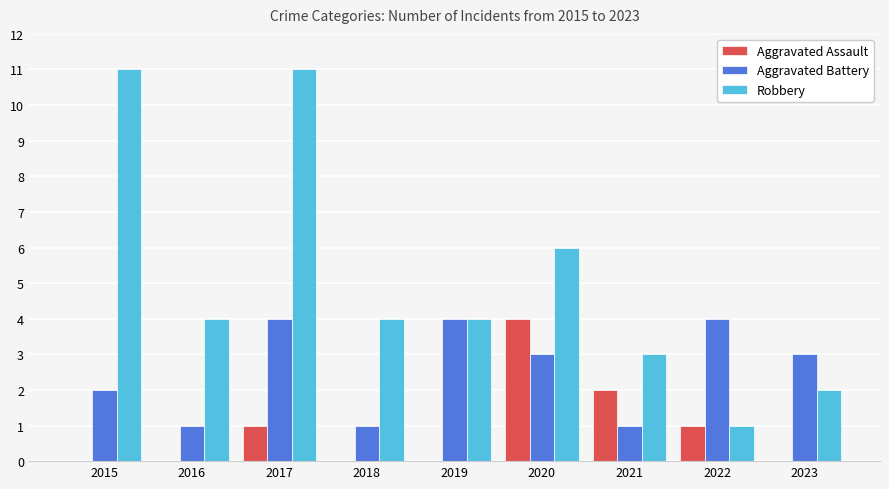

Between 2017 and 2022, which series saw the biggest shift?

Robbery